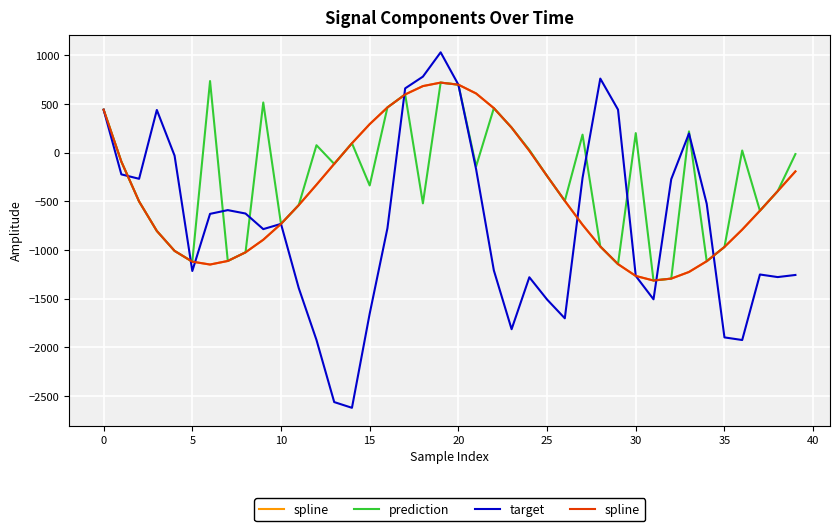

True or false: prediction has more than 0 interior local peaks.

True